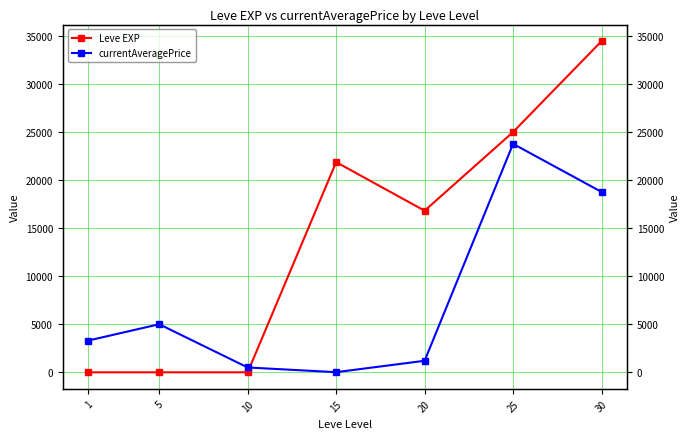

Between which two adjacent categories do currentAveragePrice and Leve EXP first intersect?

10 and 15